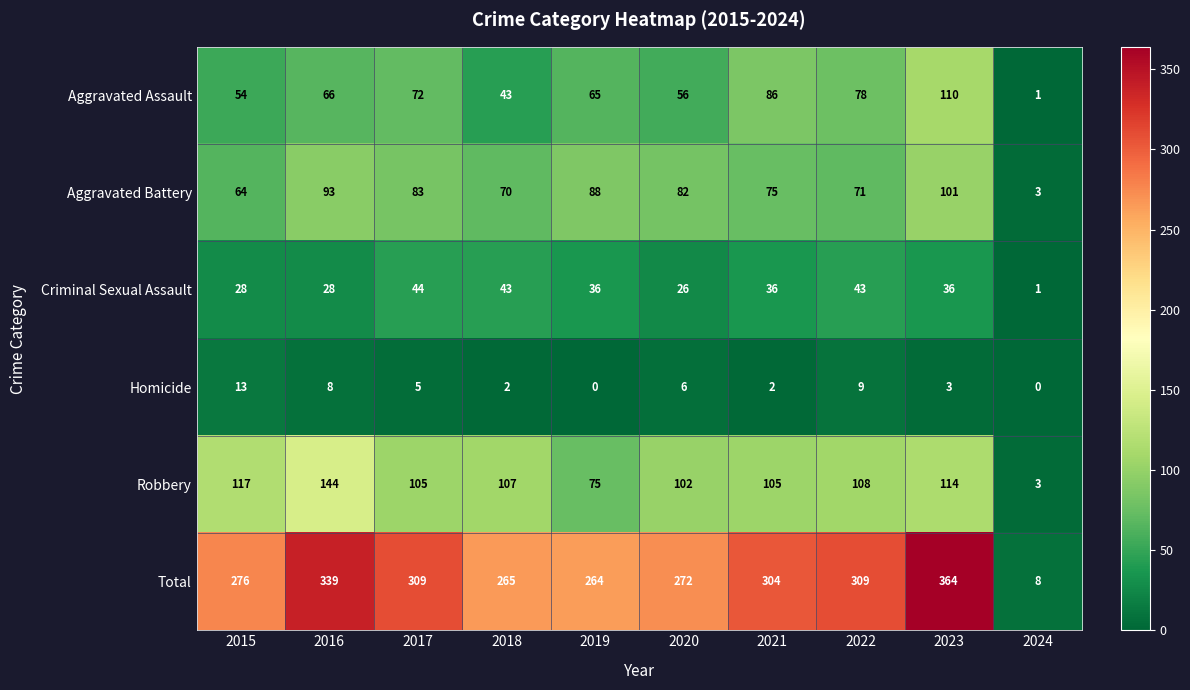

Where does the Aggravated Battery series first go above 82?

2016